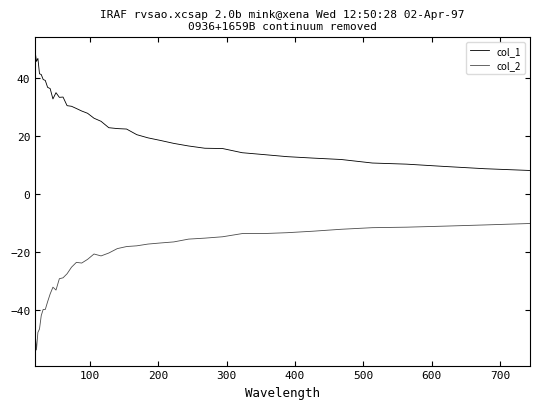

Does the chart display data point markers on the line(s)?

No